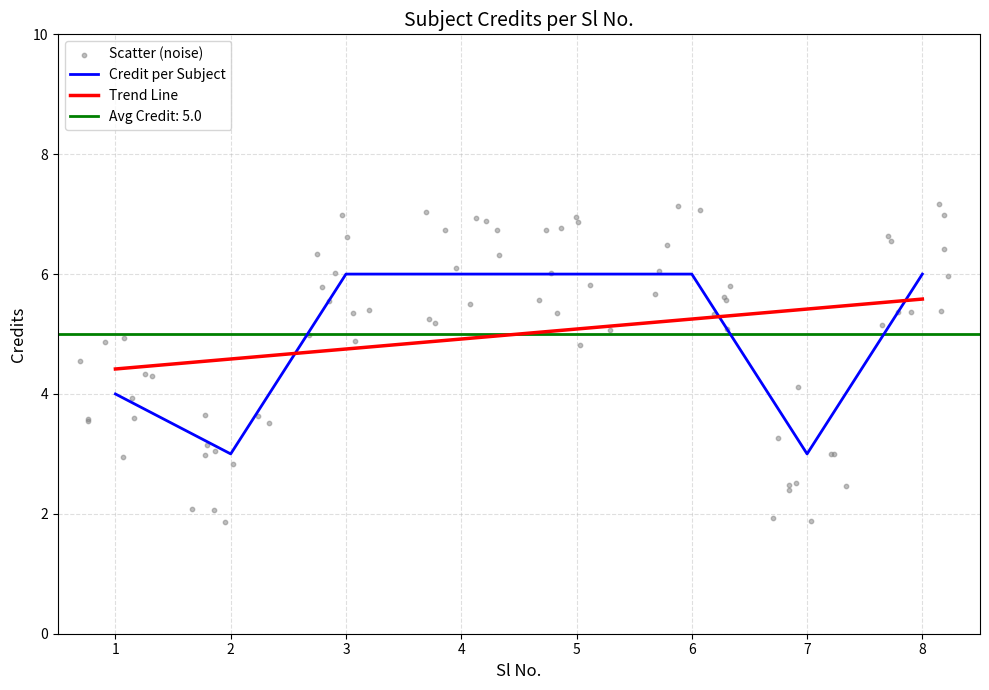

Which has a higher value, 8 or 3?

8